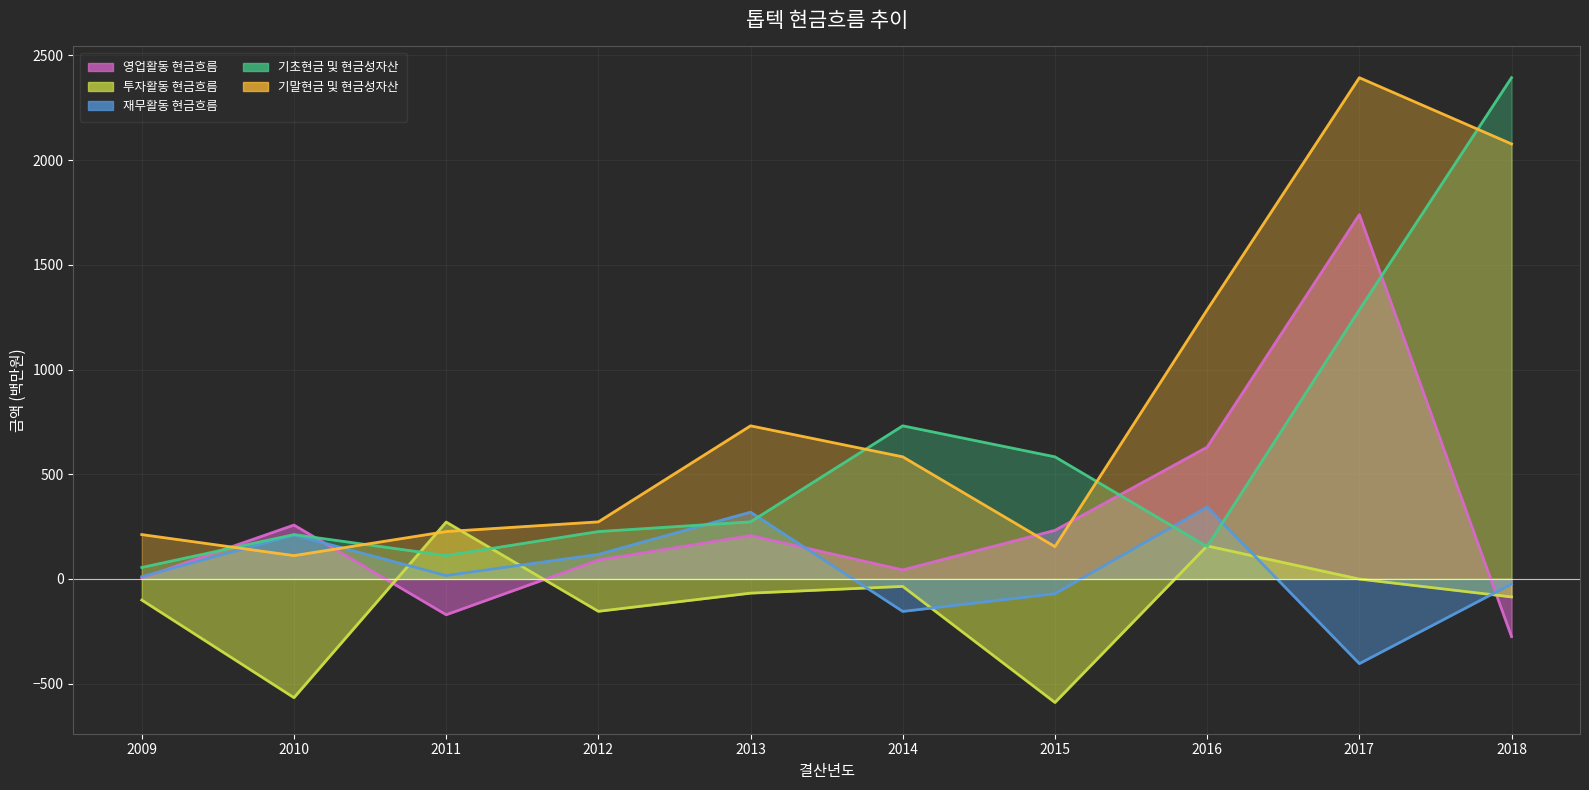

Where does the 영업활동 현금흐름 series first go above 207?

2010